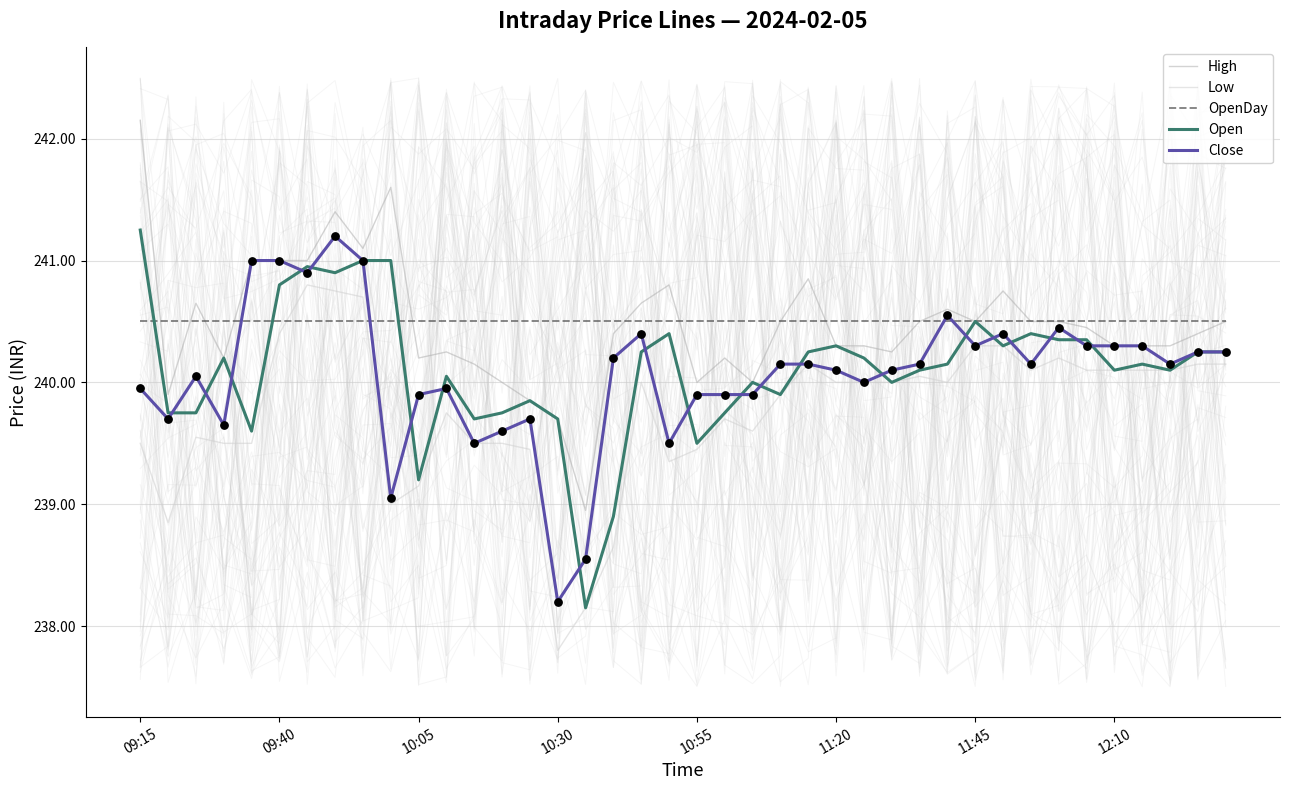

Which series has the widest spread of Y values?

High